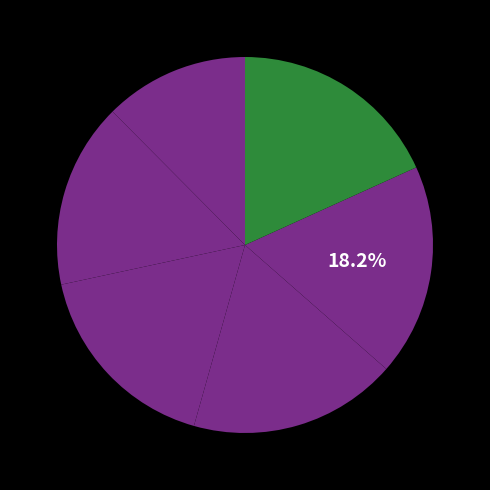

Count the number of slices in the pie.

6